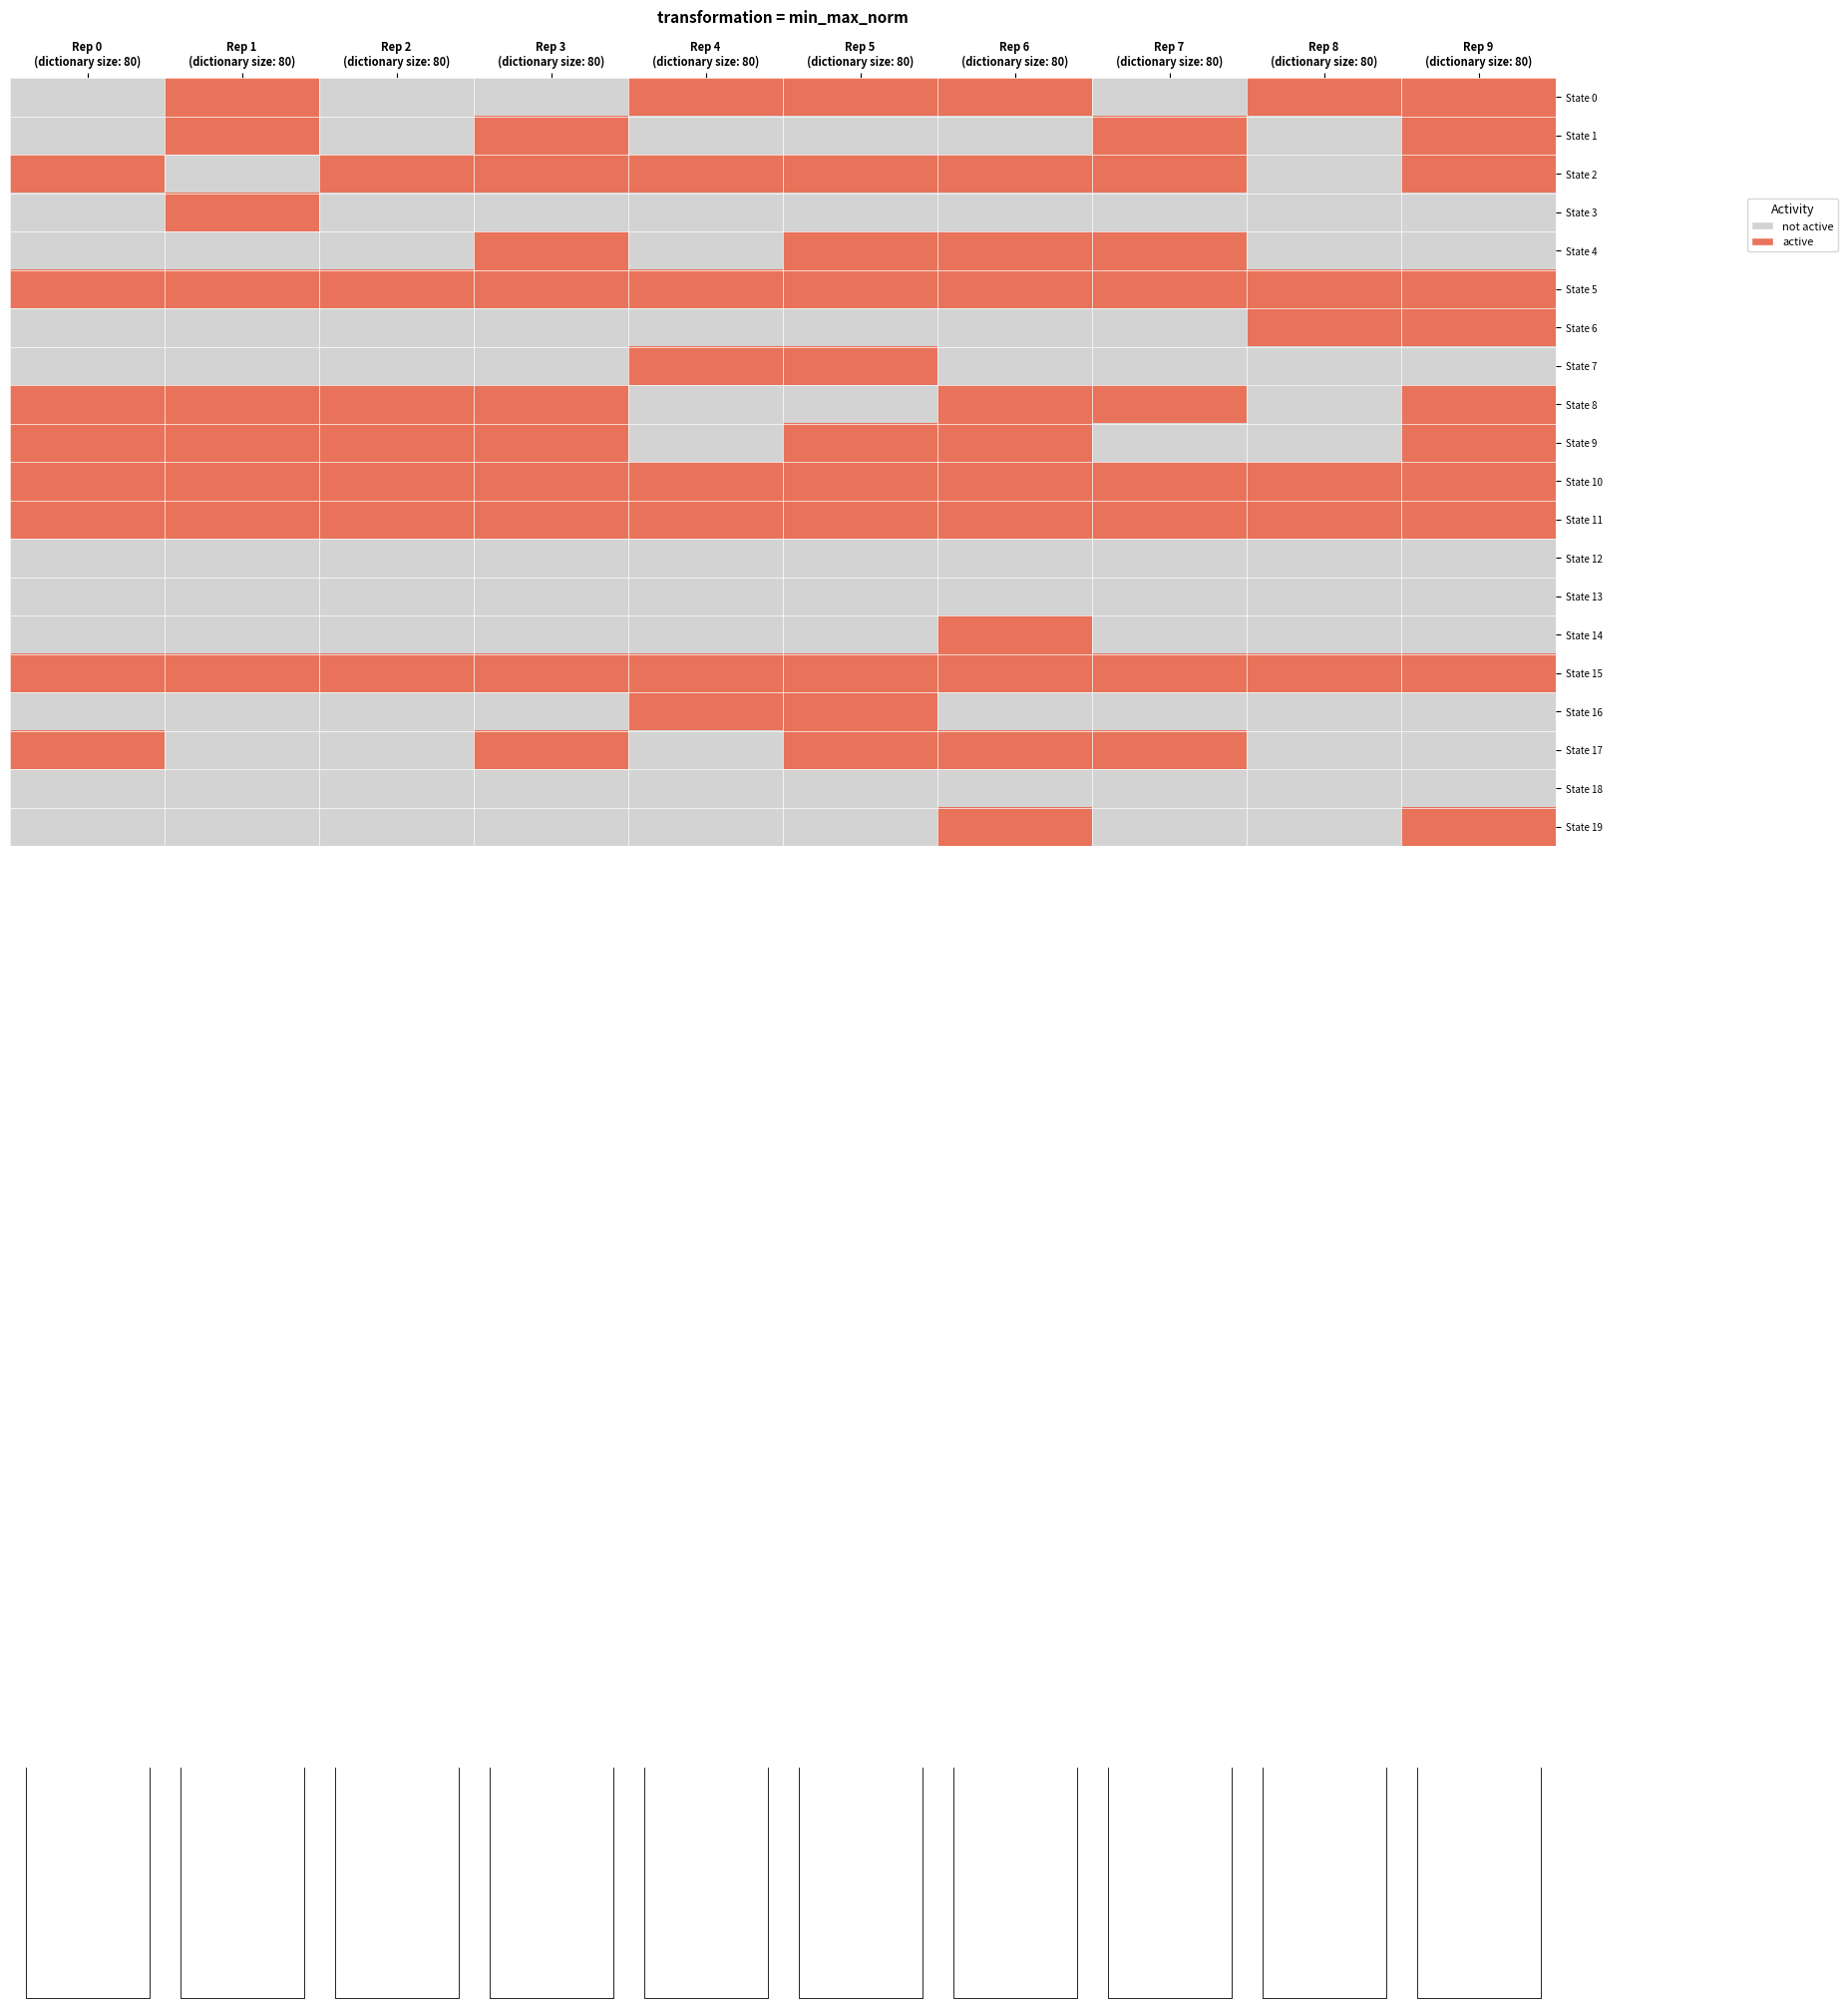

Is it true that State 0 equals 1 at Rep 5 (dictionary size: 80)?

True